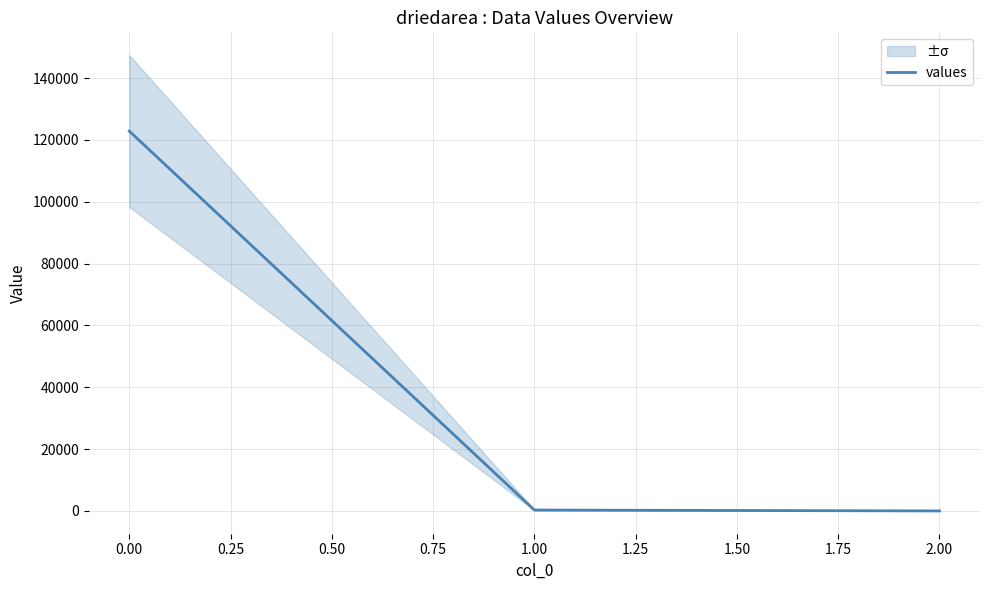

Does the chart display data point markers on the line(s)?

No